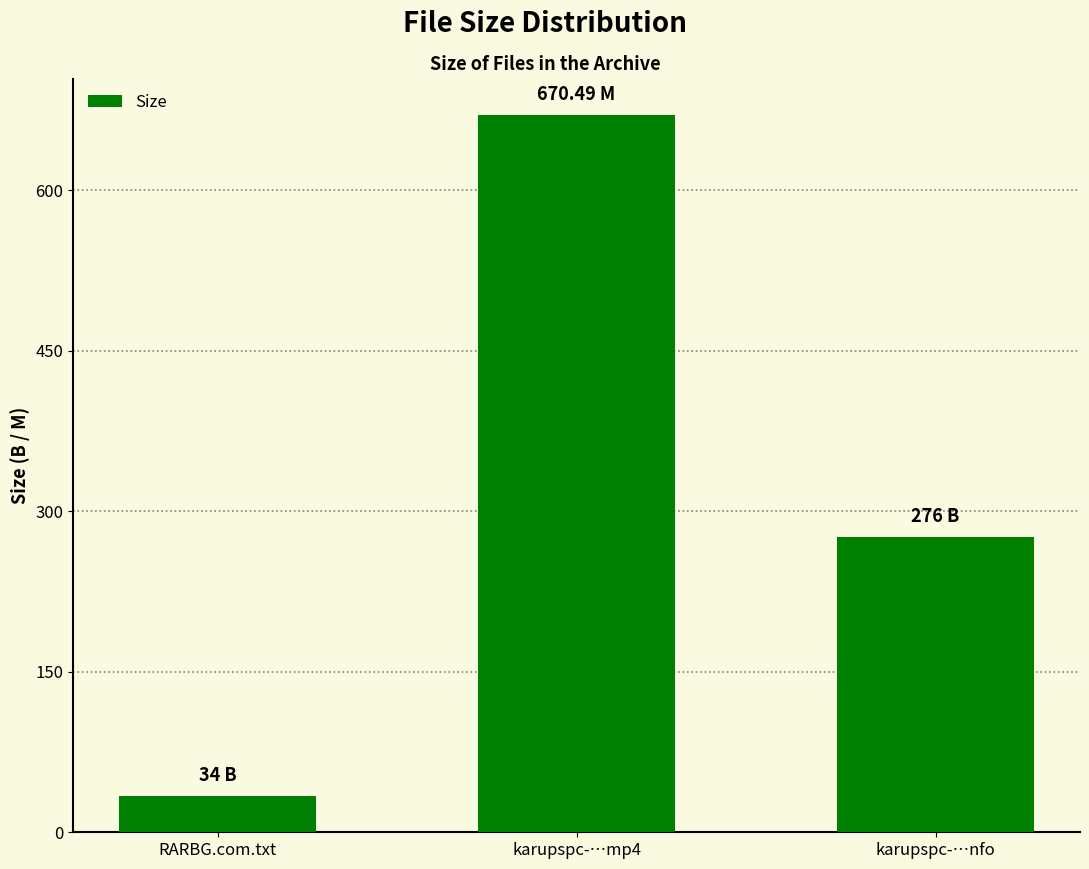

What is the greatest value displayed?

670.5